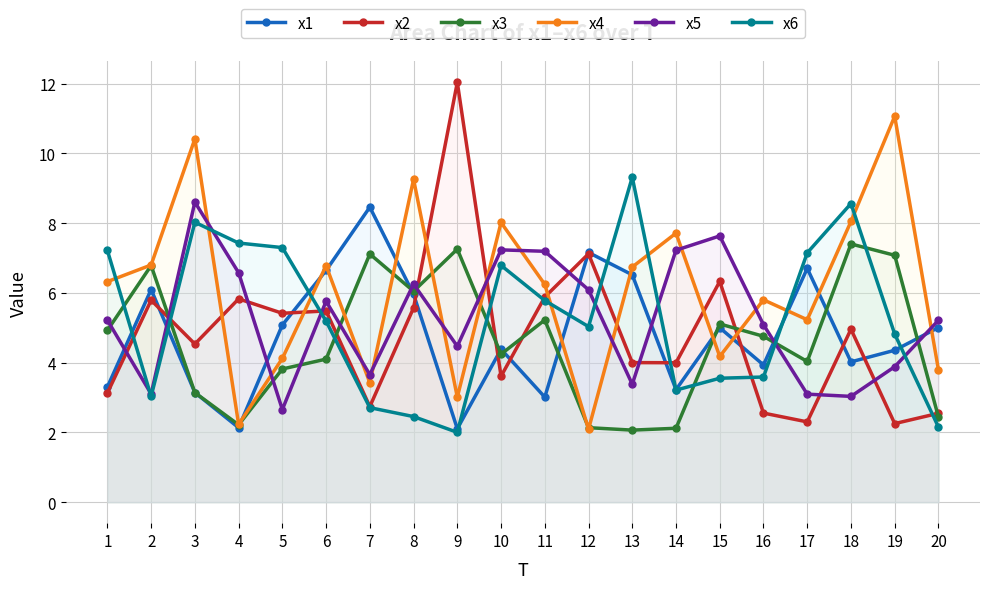

Which series has the largest range (max minus min)?

x2